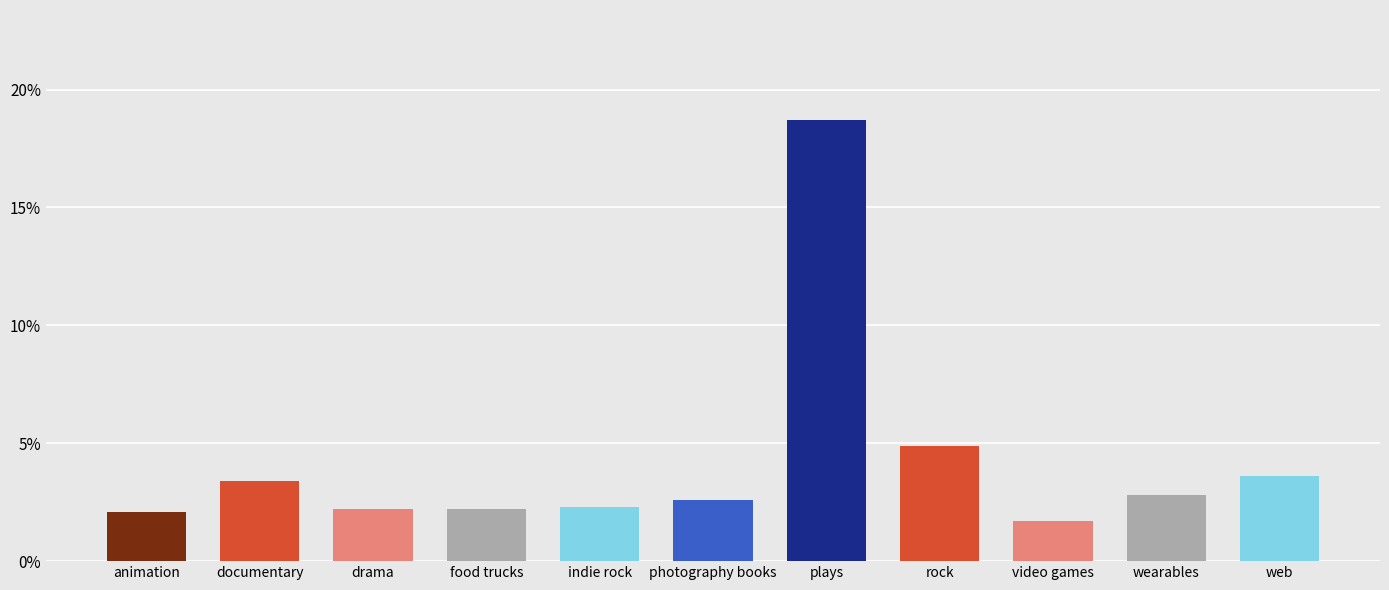

What position from the right is animation?

11